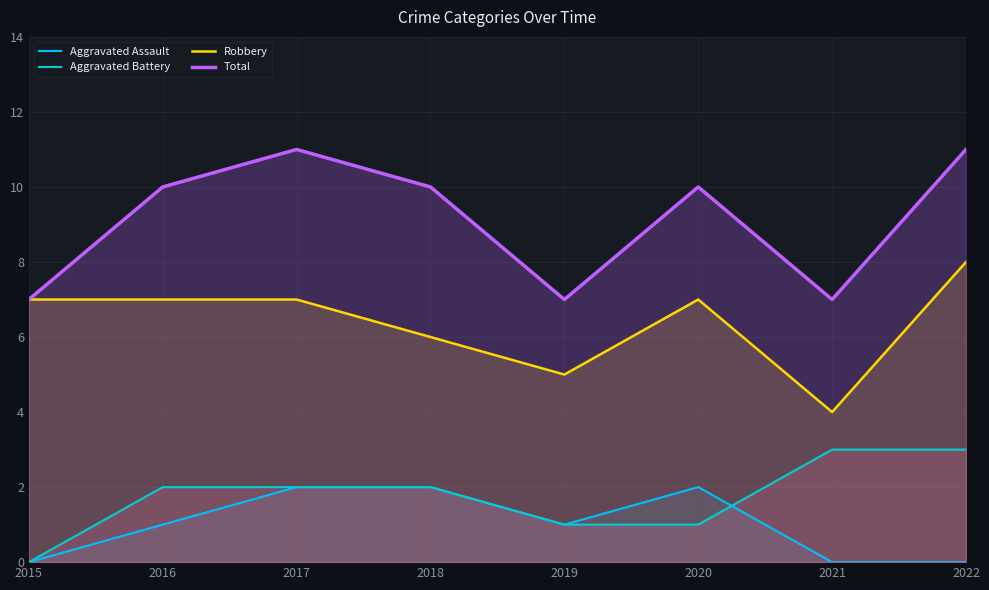

Where is the first local maximum for Total?

2017